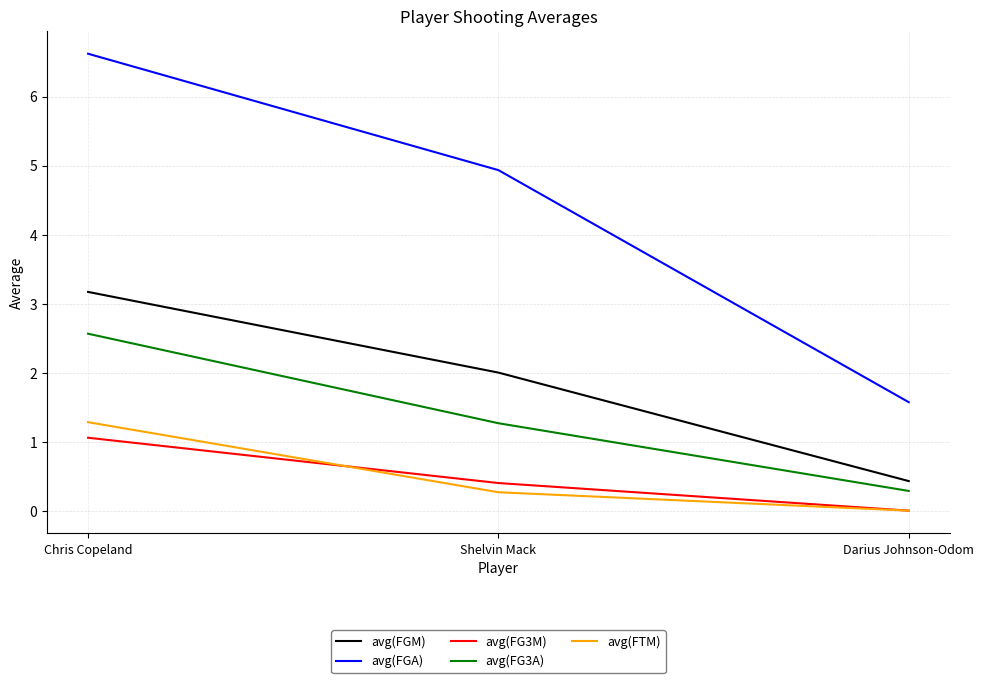

Does the chart have visible grid lines?

Yes